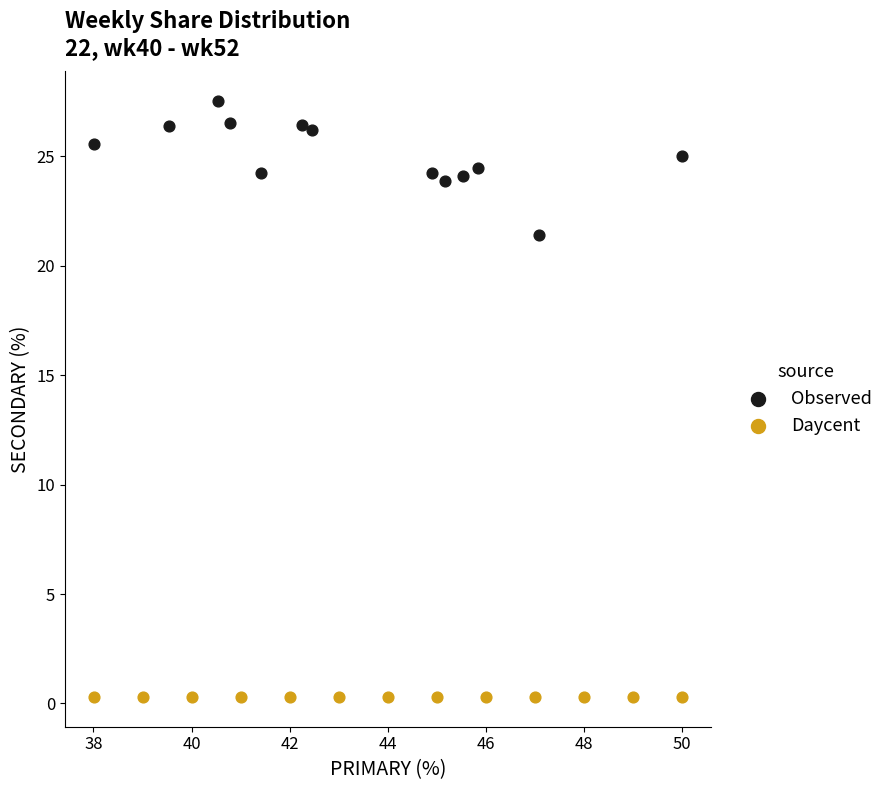

Which series reaches the maximum Y coordinate?

Observed